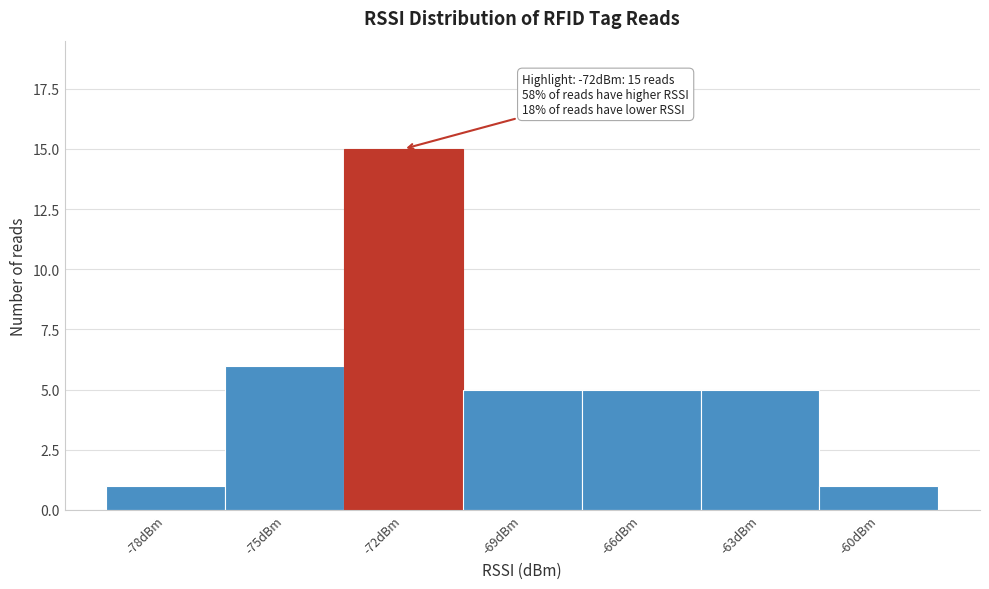

Reading left to right, what are all the values shown in this chart?

1	6	15	5	5	5	1